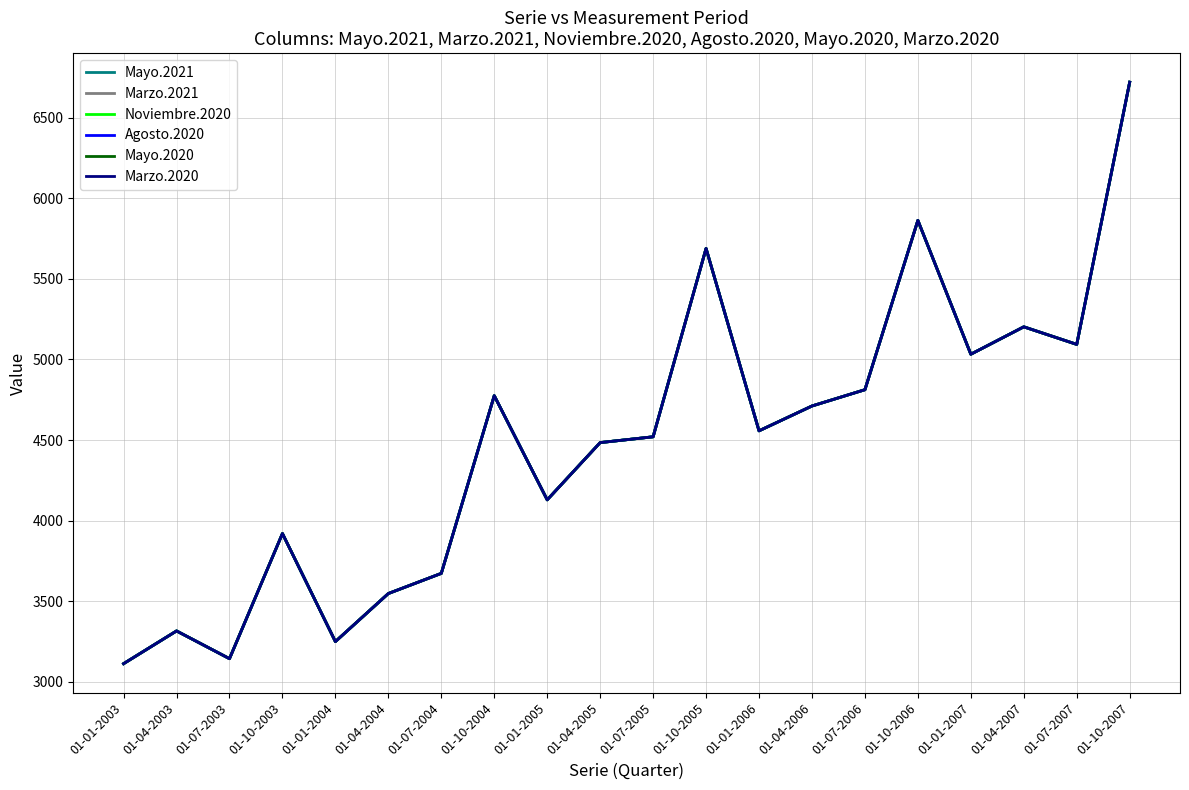

Does the chart have visible grid lines?

Yes